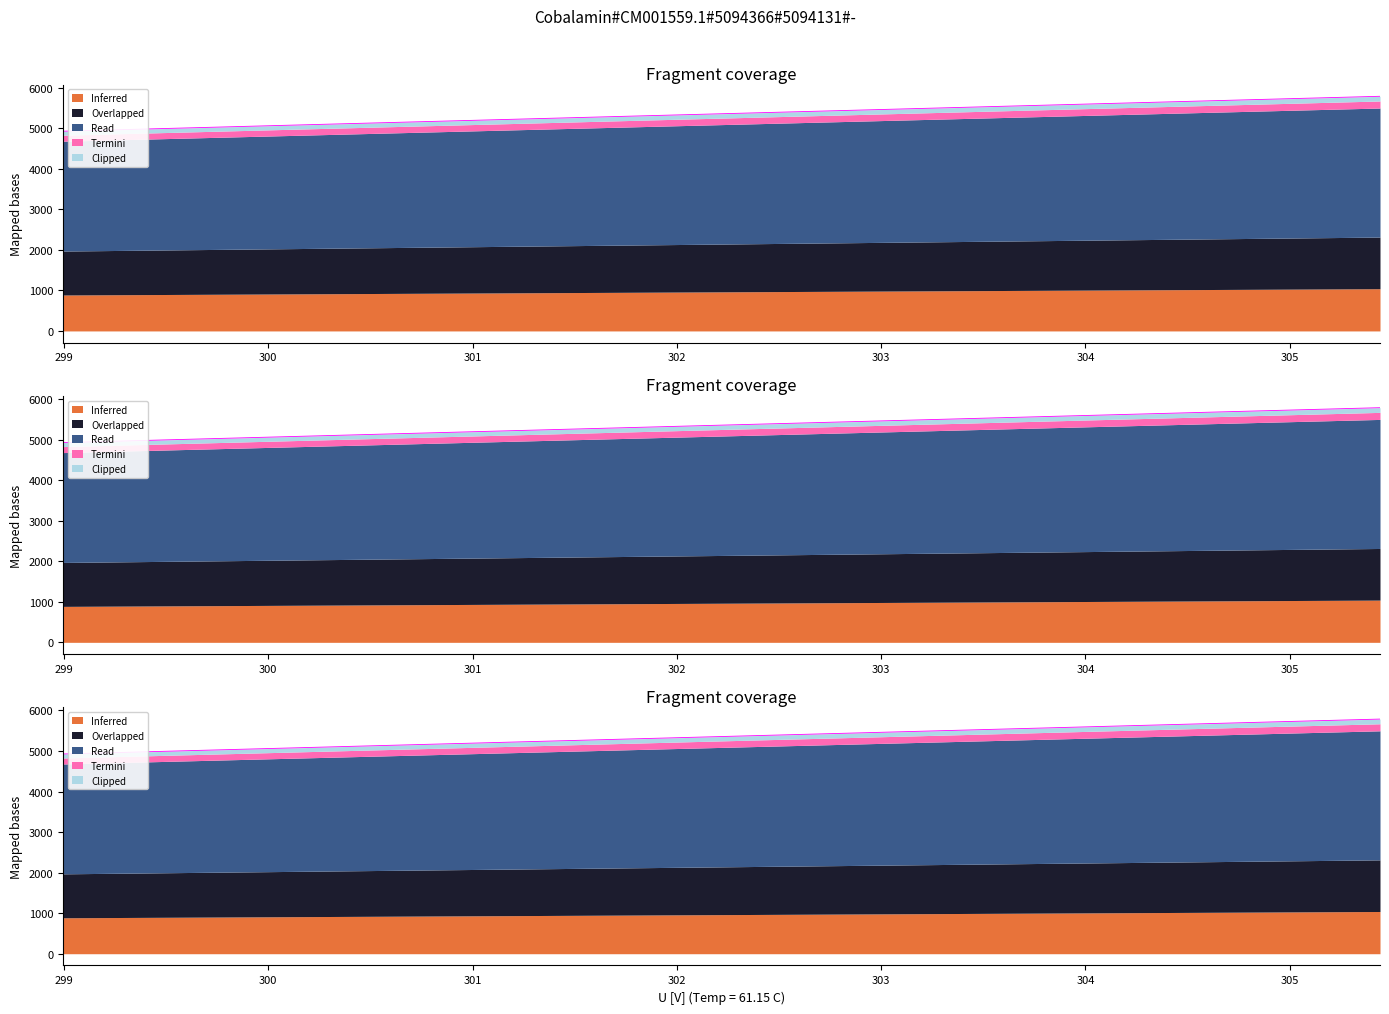

Which category has the lowest value across all series?

298.994666666666